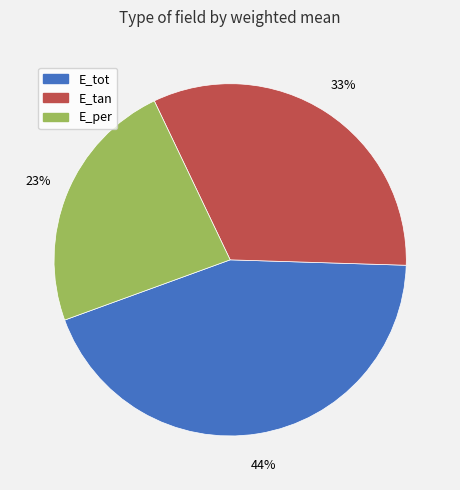

Does E_tot account for over 50% of the chart?

No